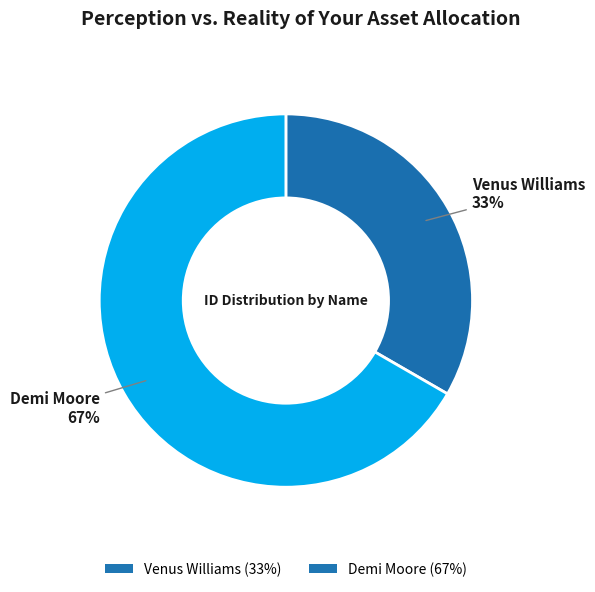

To the nearest percent, what is the average slice percentage?

50%